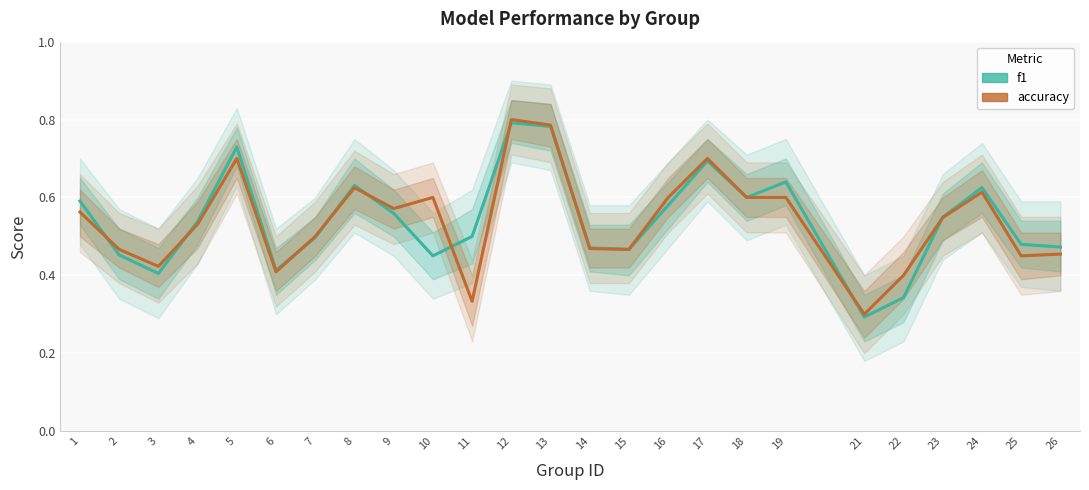

How many interior local valleys does the accuracy series have?

7